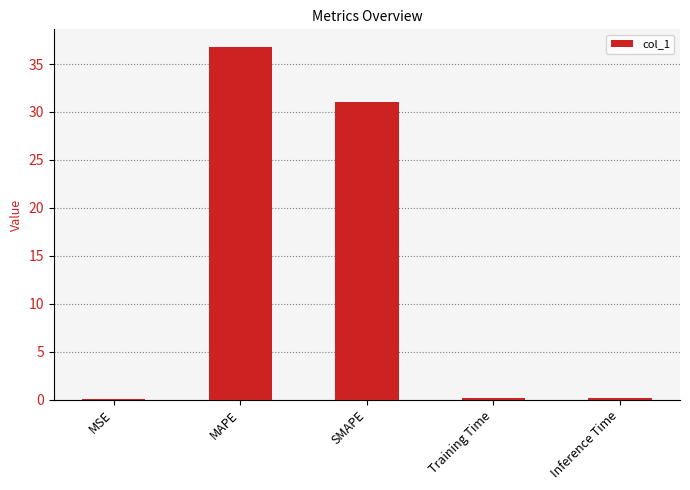

The value at Inference Time is 0.2. True or false?

True